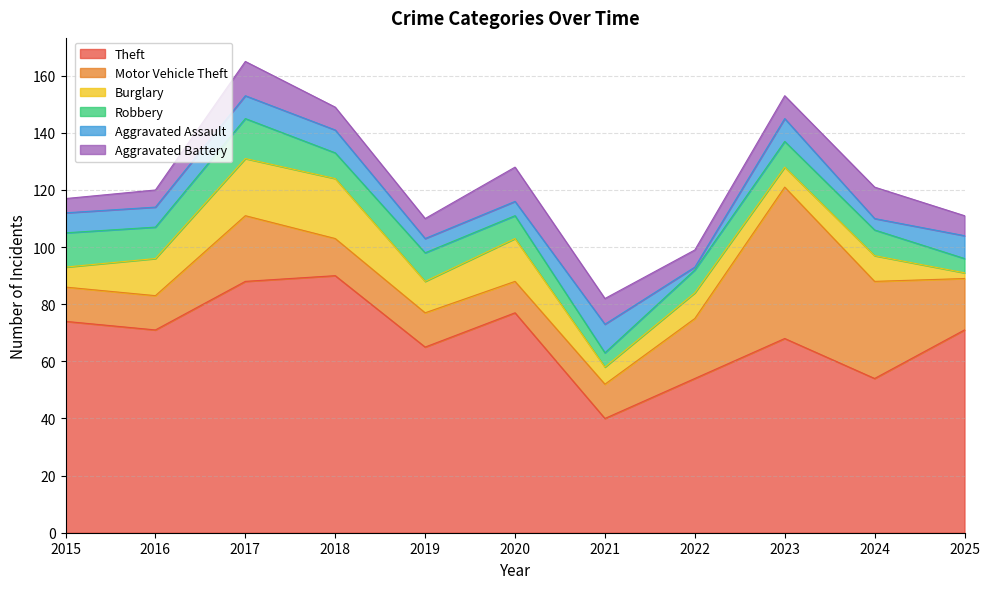

Is the value of Aggravated Battery at 2021 greater than the value of Theft at 2016?

No